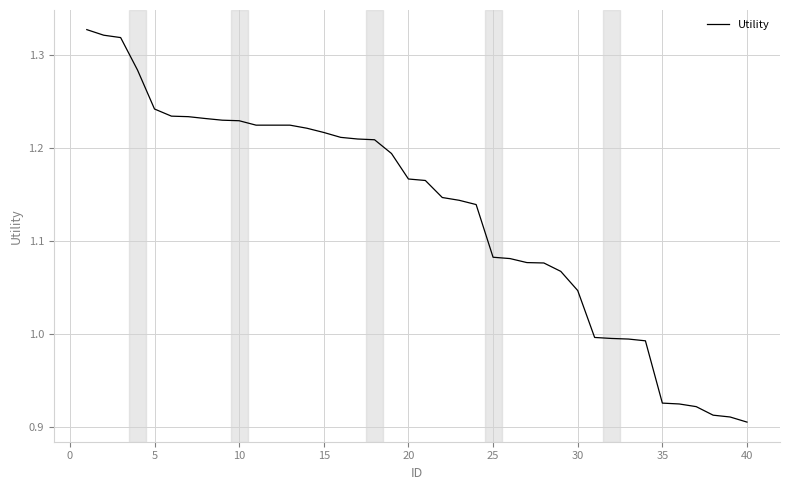

What is the difference between the maximum and minimum values?

0.4